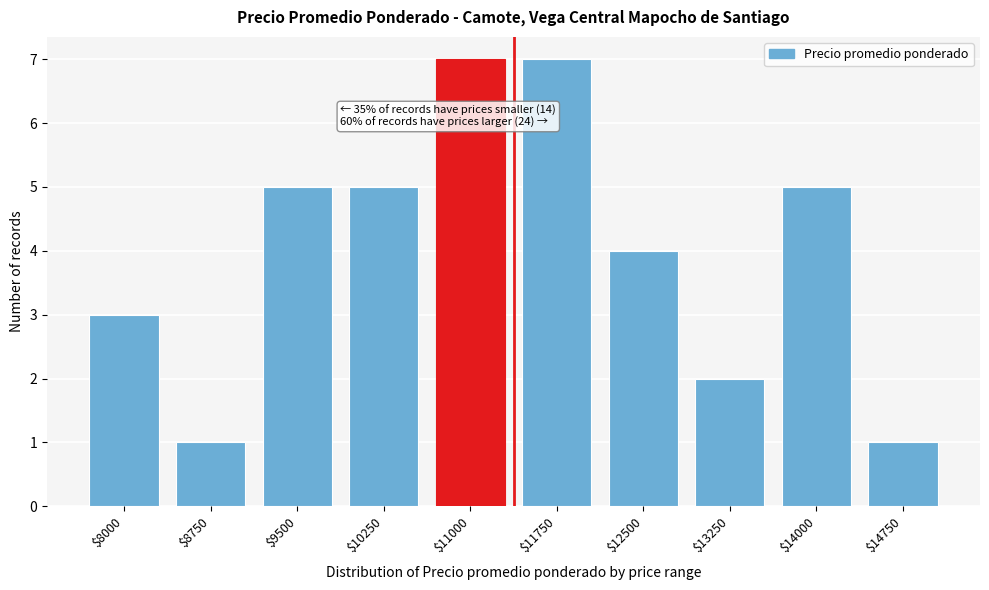

Reading left to right, what are all the values shown in this chart?

3	1	5	5	7	7	4	2	5	1